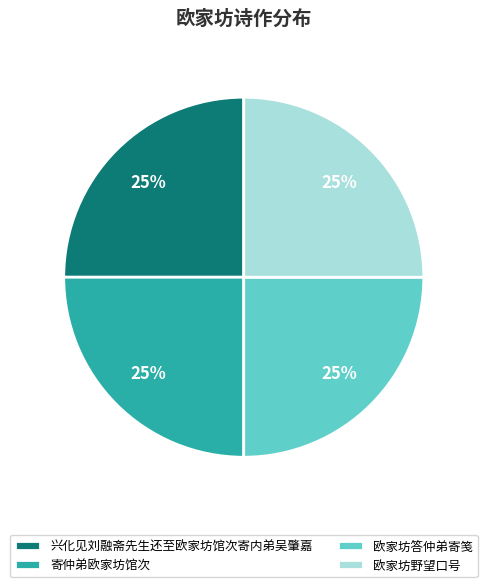

Approximately how many times larger is the value at 欧家坊野望口号 compared to 兴化见刘融斋先生还至欧家坊馆次寄内弟吴肇嘉?

1.0